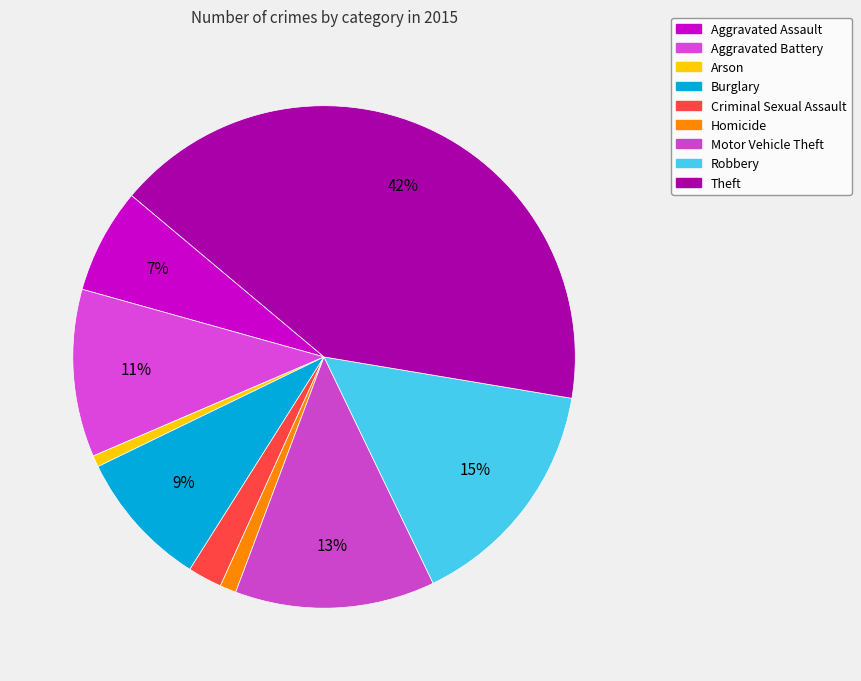

Which slice is the largest?

Theft